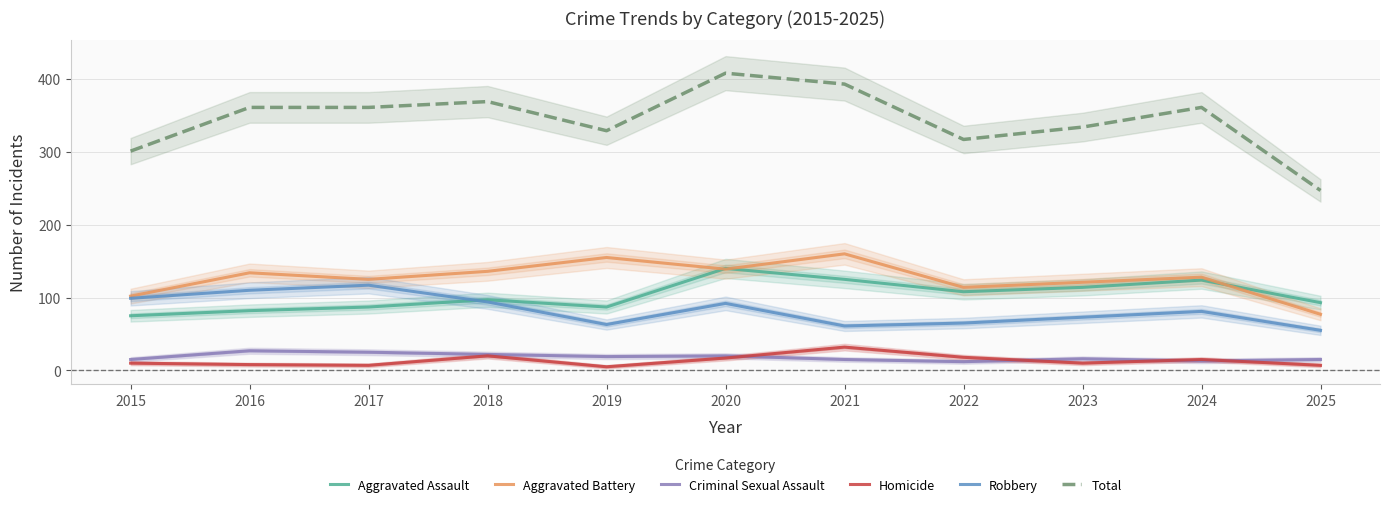

Rank the series at 2025 from lowest to highest value.

Homicide, Criminal Sexual Assault, Robbery, Aggravated Battery, Aggravated Assault, Total